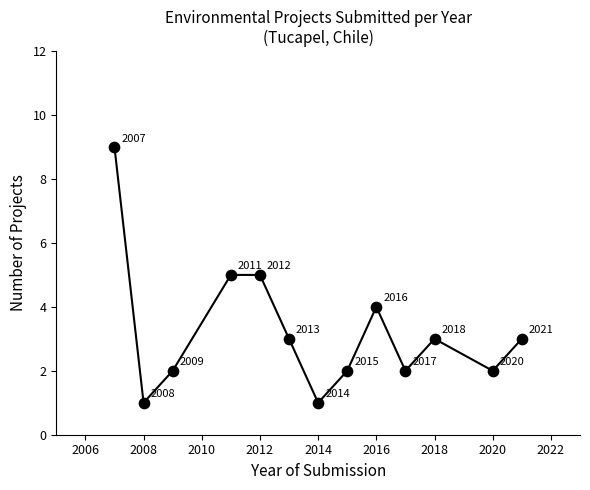

What is the greatest value displayed?

9